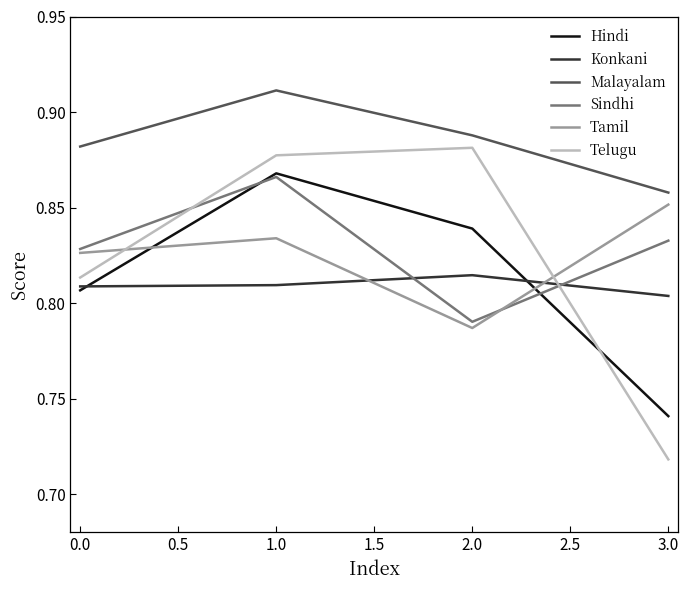

Does the chart display data point markers on the line(s)?

No